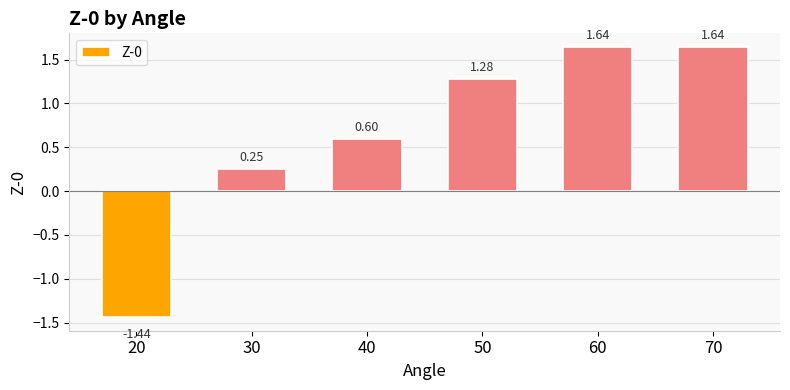

True or false: the data shows 0.7 at 60.

False